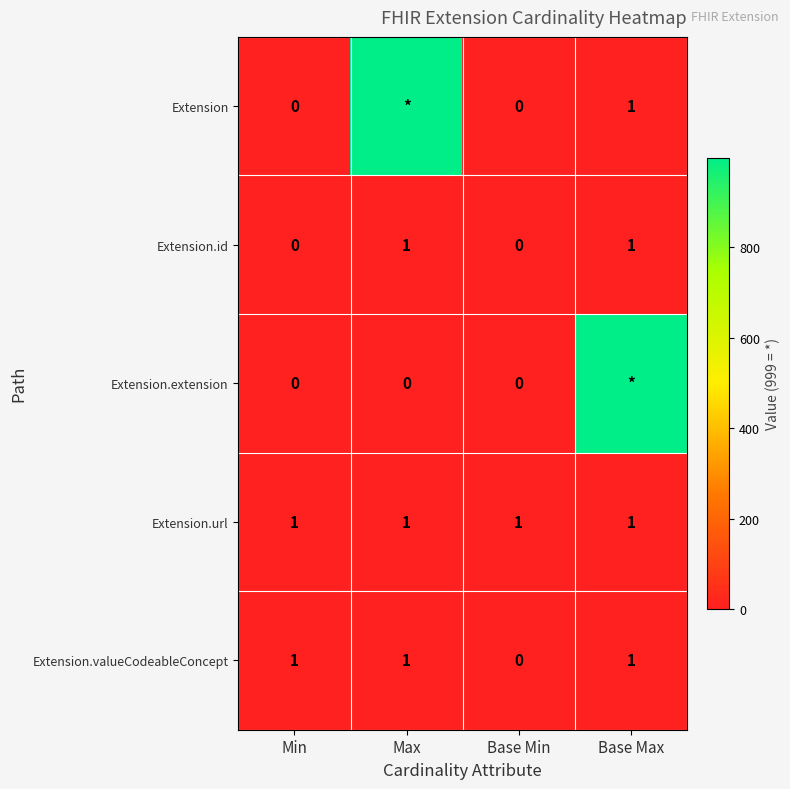

Is it true that Extension.url equals 1 at Max?

True